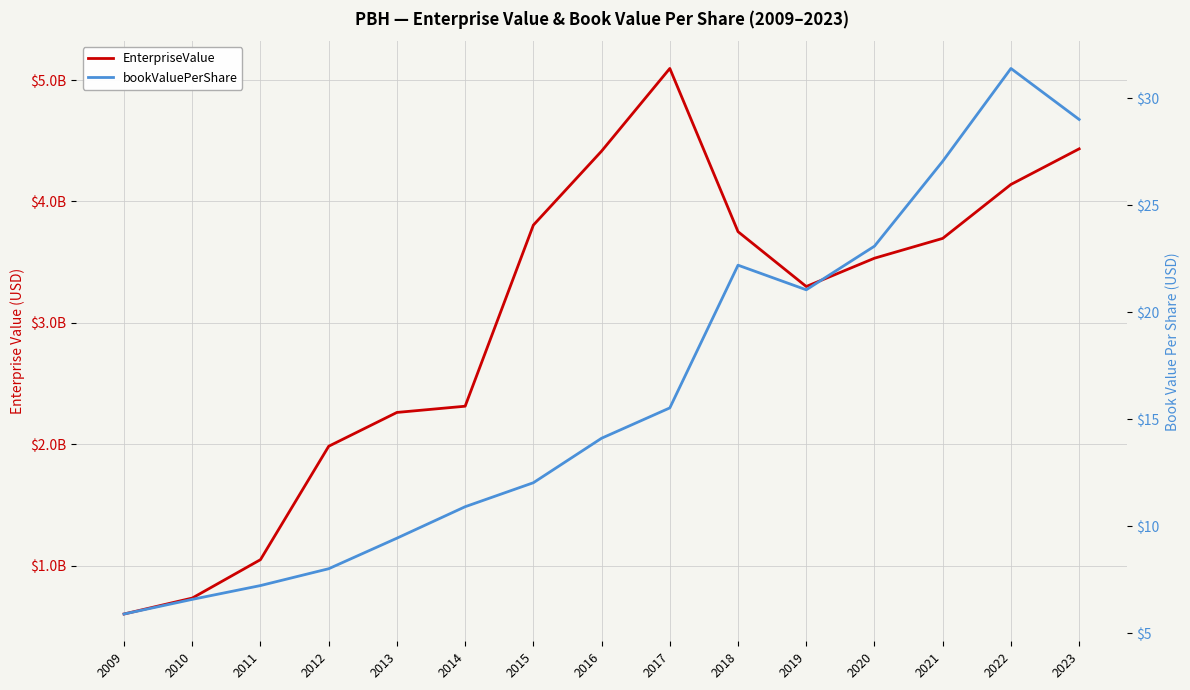

Is this an area chart (filled region under the line)?

No